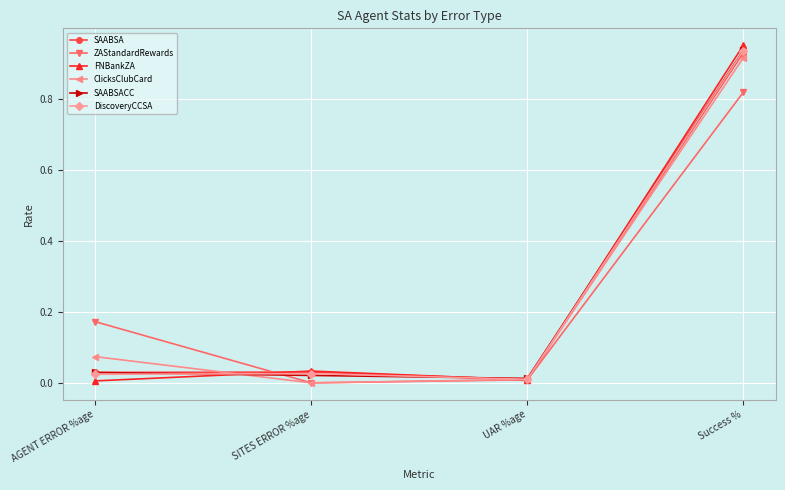

At how many categories does at least one series exceed 0?

4